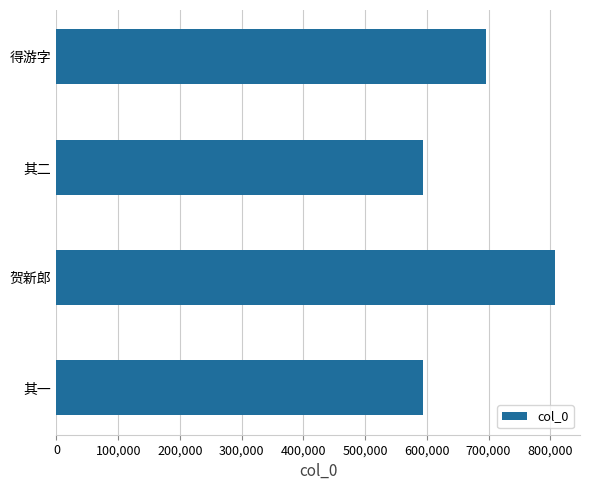

How many values are below 695727?

2